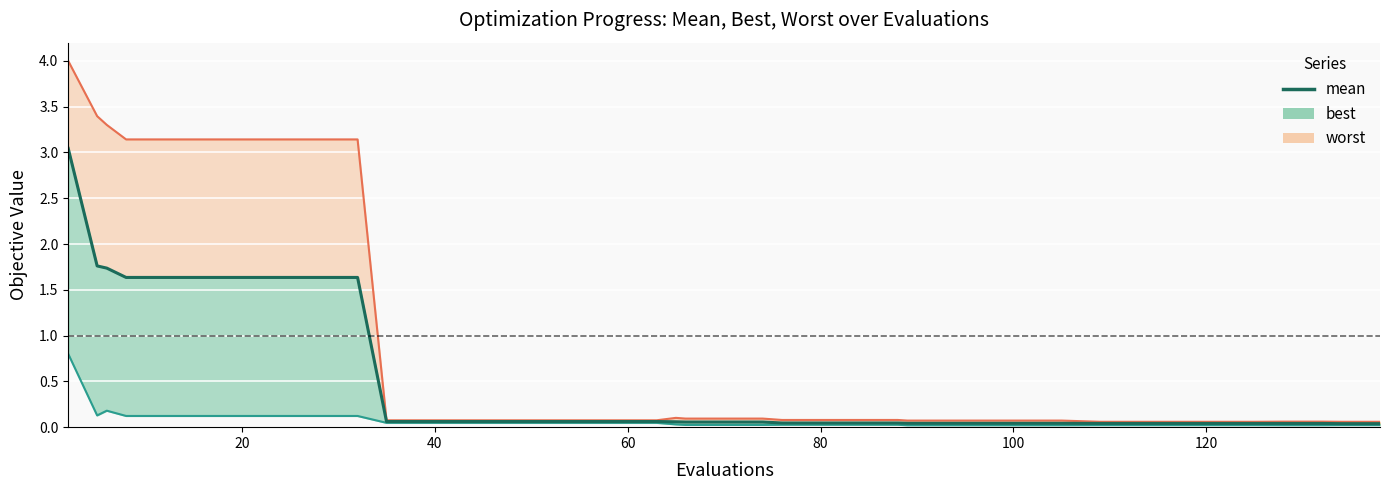

Reading left to right, extract all data points from this chart.

worst (line): 4.0	3.4	3.3	3.1	3.1	3.1	3.1	3.1	3.1	3.1	0.1	0.1	0.1	0.1	0.1	0.1	0.1	0.1	0.1	0.1	0.1	0.1	0.1	0.1	0.1	0.1	0.1	0.1	0.1	0.1	0.1	0.1	0.1	0.1	0.1	0.1	0.1	0.1	0.1	0.1
best (line): 0.8	0.1	0.2	0.1	0.1	0.1	0.1	0.1	0.1	0.1	0.0	0.0	0.0	0.0	0.0	0.0	0.0	0.0	0.0	0.0	0.0	0.0	0.0	0.0	0.0	0.0	0.0	0.0	0.0	0.0	0.0	0.0	0.0	0.0	0.0	0.0	0.0	0.0	0.0	0.0
mean: 3.0	1.8	1.7	1.6	1.6	1.6	1.6	1.6	1.6	1.6	0.1	0.1	0.1	0.1	0.1	0.1	0.1	0.1	0.1	0.1	0.1	0.1	0.0	0.0	0.0	0.0	0.0	0.0	0.0	0.0	0.0	0.0	0.0	0.0	0.0	0.0	0.0	0.0	0.0	0.0